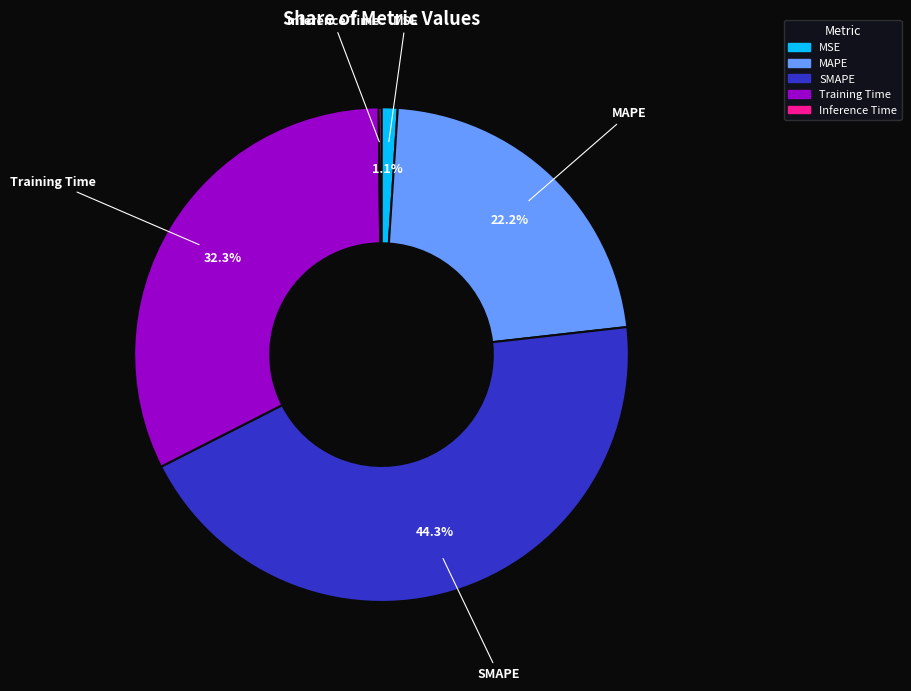

To the nearest percent, what is the difference between the SMAPE and MAPE slice percentages?

22%